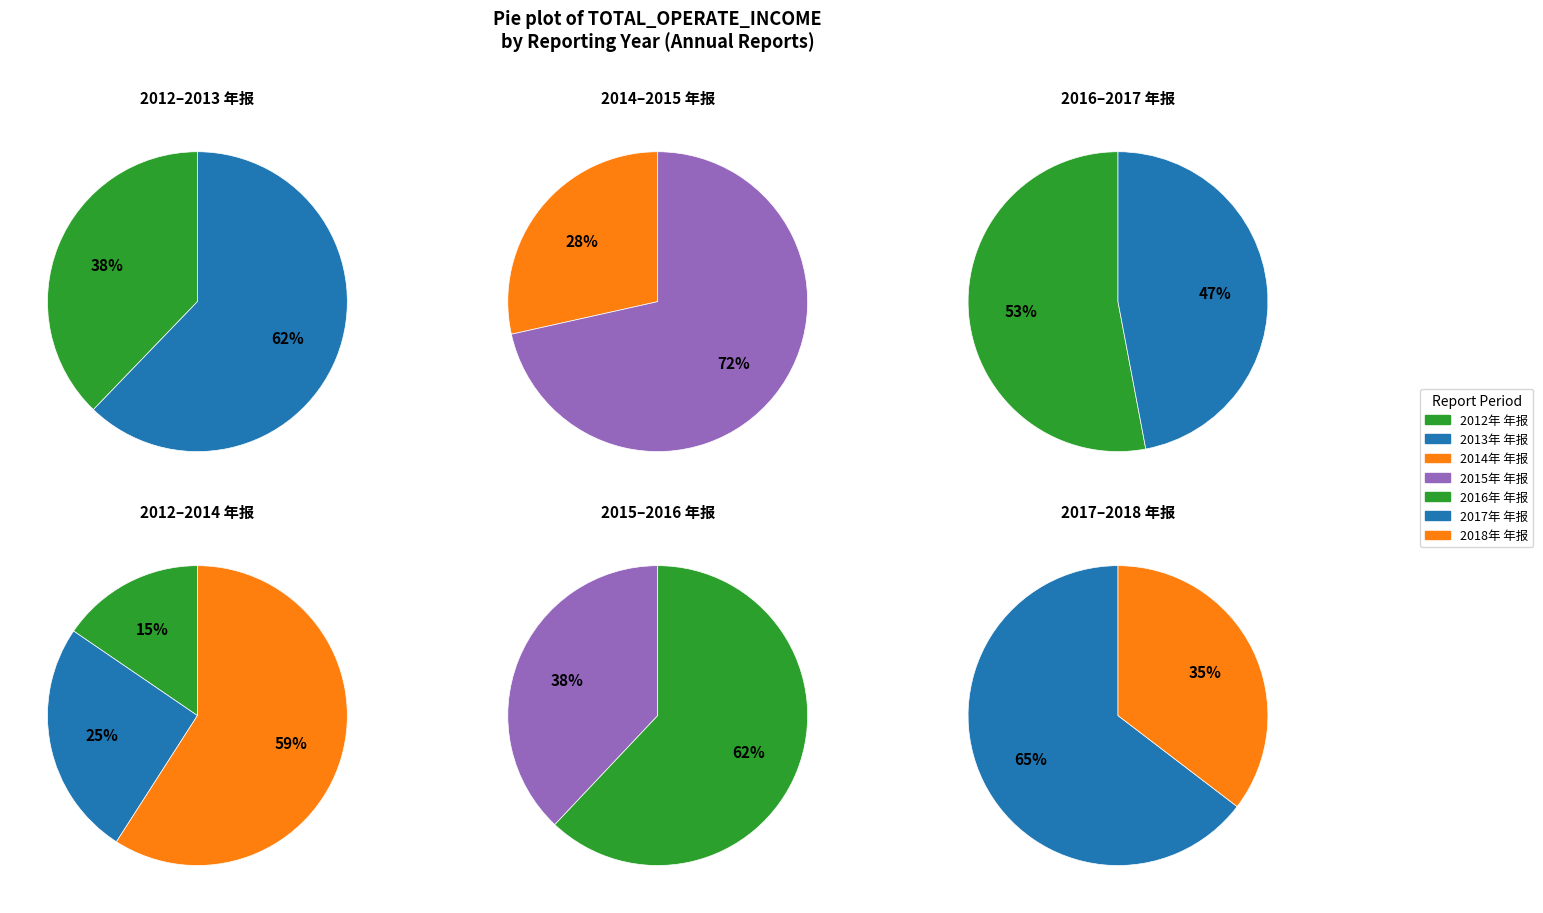

Which category has the smallest portion of the pie?

2012年 年报